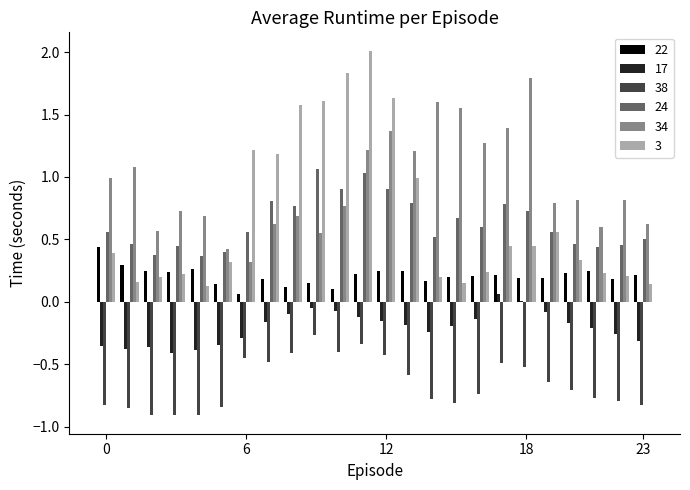

What is the sum of all 3 values?

16.4